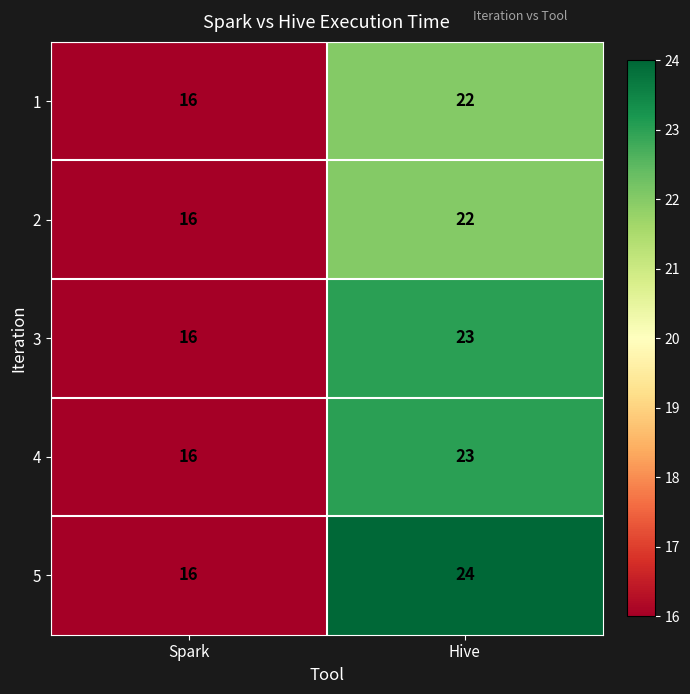

At which category does the chart reach its peak across all series?

Hive